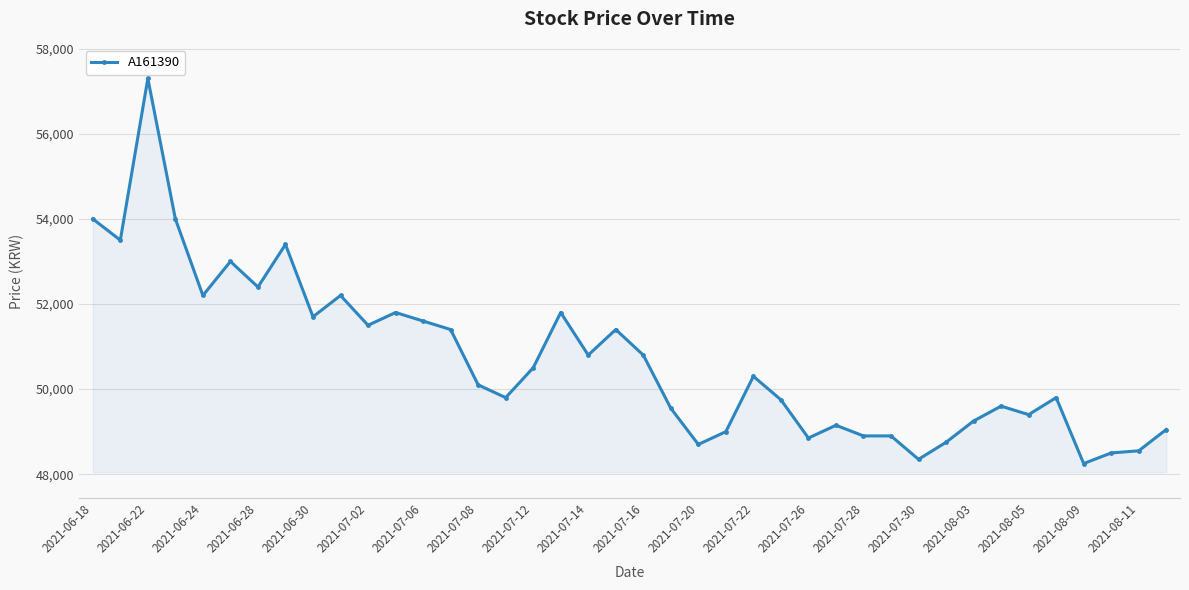

What is the value of the 14th point from the left?

51400